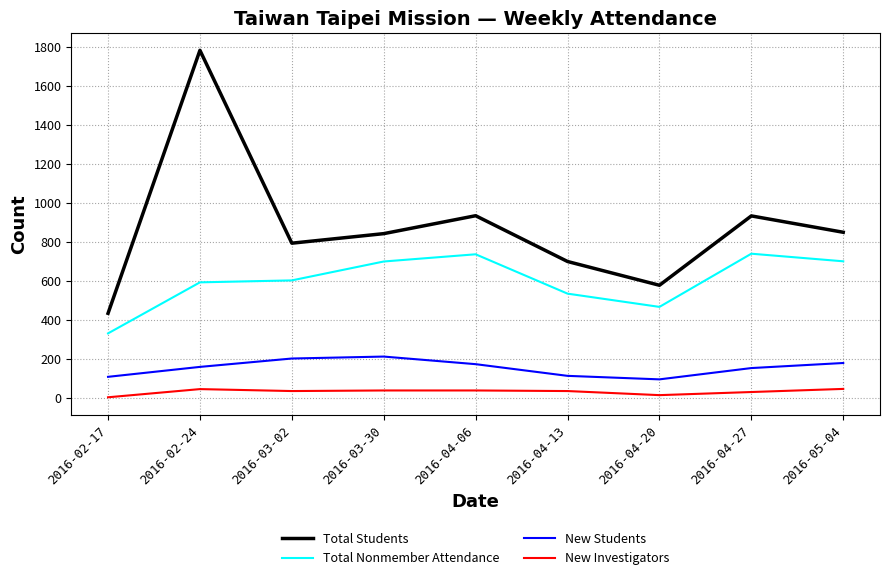

Rank the series at 2016-04-13 from lowest to highest value.

New Investigators, New Students, Total Nonmember Attendance, Total Students